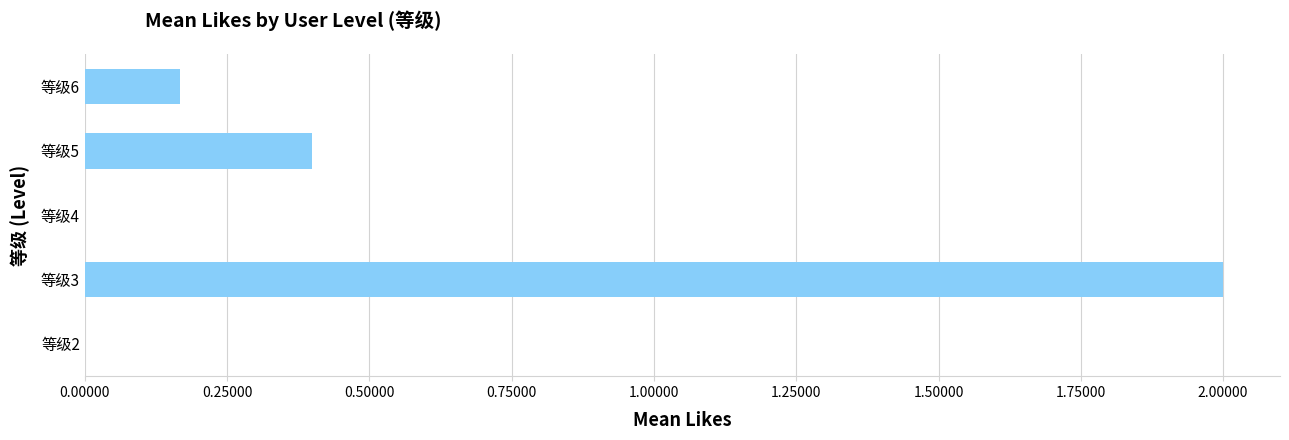

What is the sum of the values at 等级3 and 等级5?

2.4